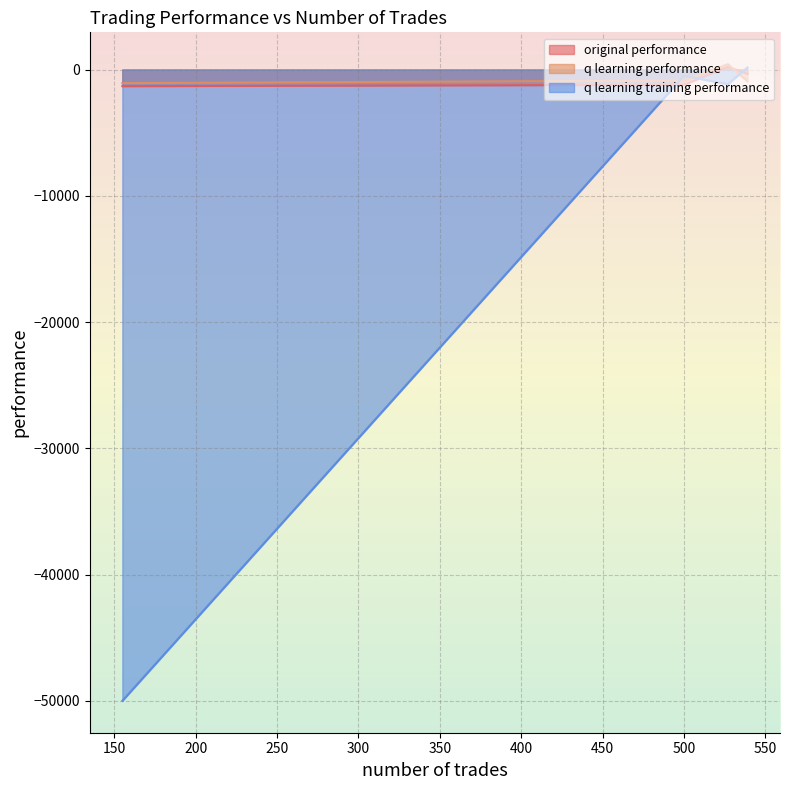

How many data points does each series have?

4